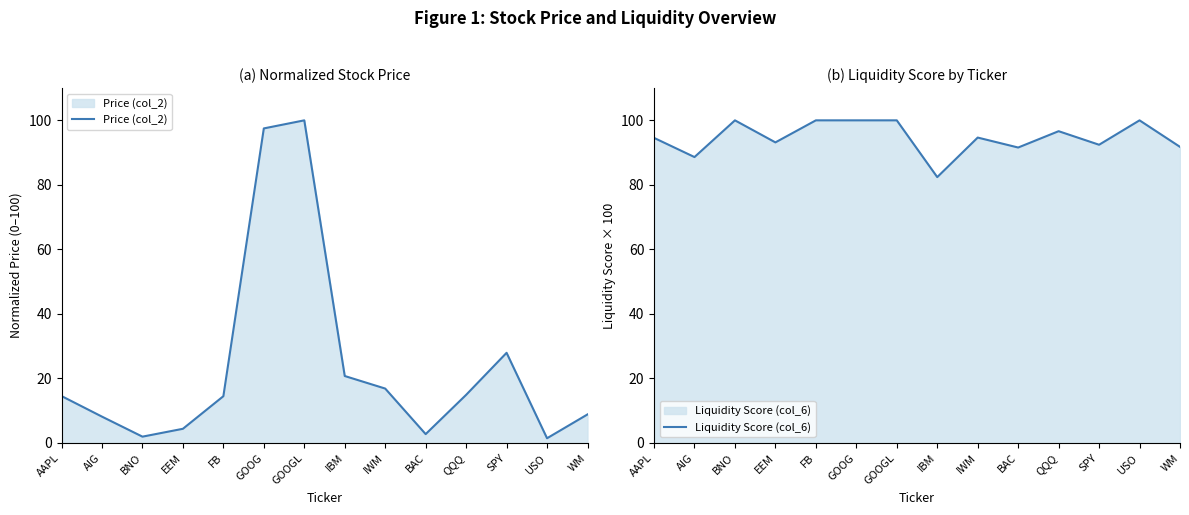

List the labels in order of Liquidity Score (col_6) value, smallest first.

IBM, AIG, BAC, WM, SPY, EEM, AAPL, IWM, QQQ, BNO, FB, GOOG, GOOGL, USO